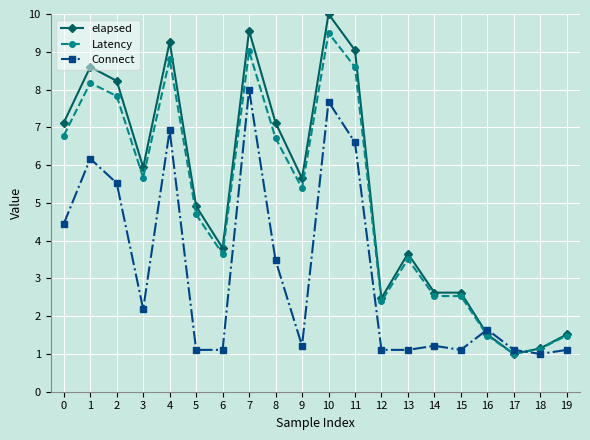

At which label is Latency closest to 5?

5